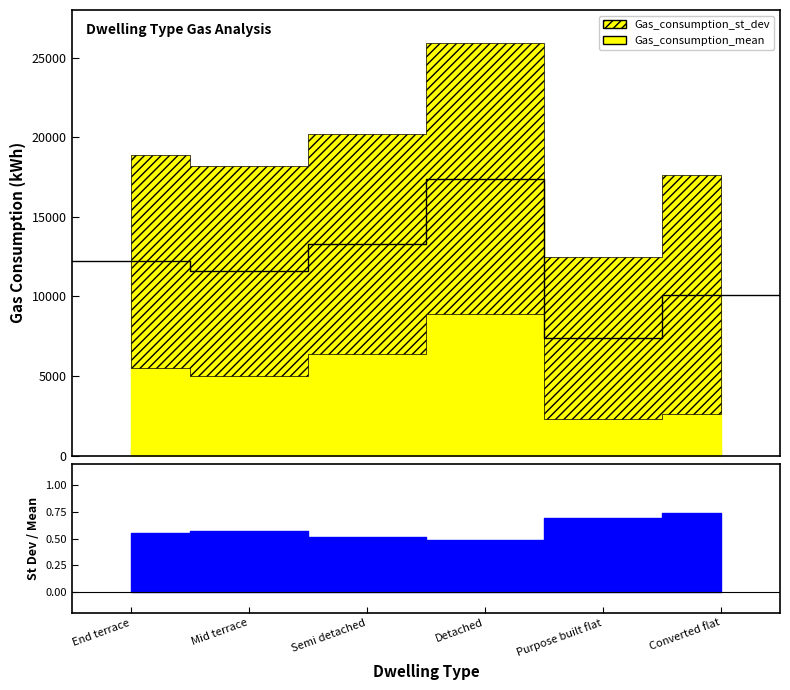

What is the difference between the maximum and minimum values in the Gas_consumption_mean series?

10000